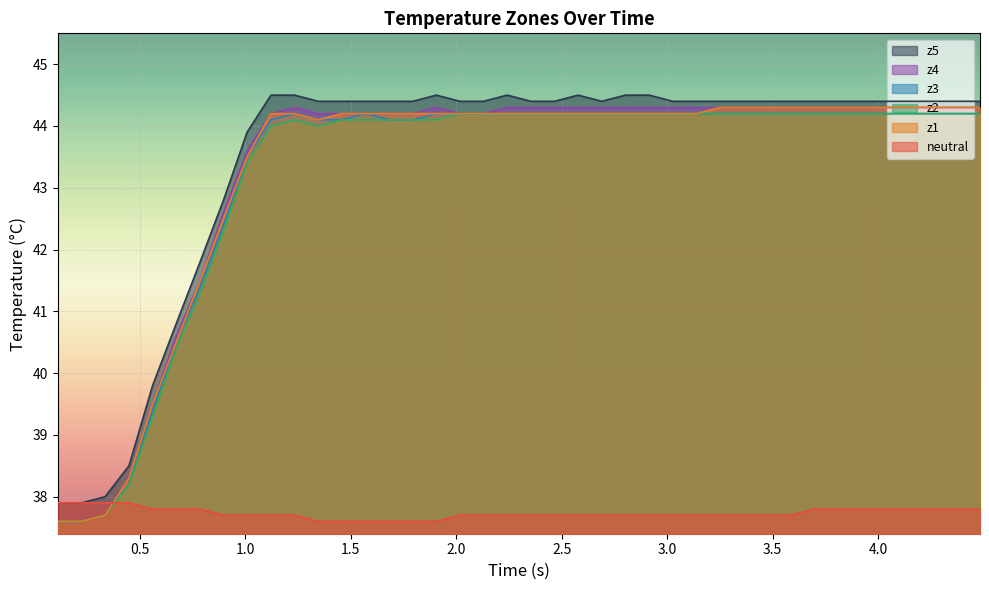

What is the greatest value displayed?

44.5